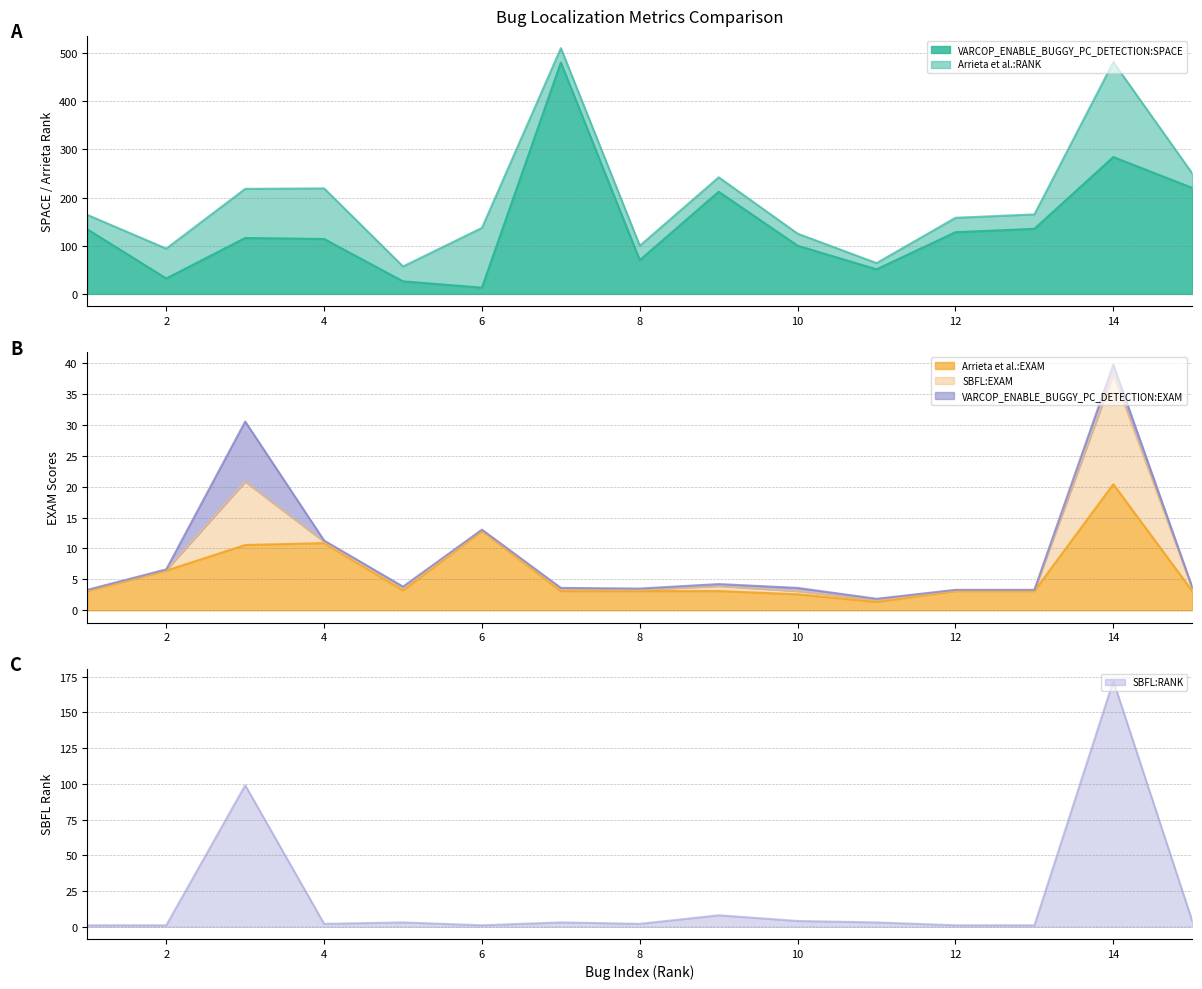

What is the minimum value for VARCOP_ENABLE_BUGGY_PC_DETECTION:SPACE?

13